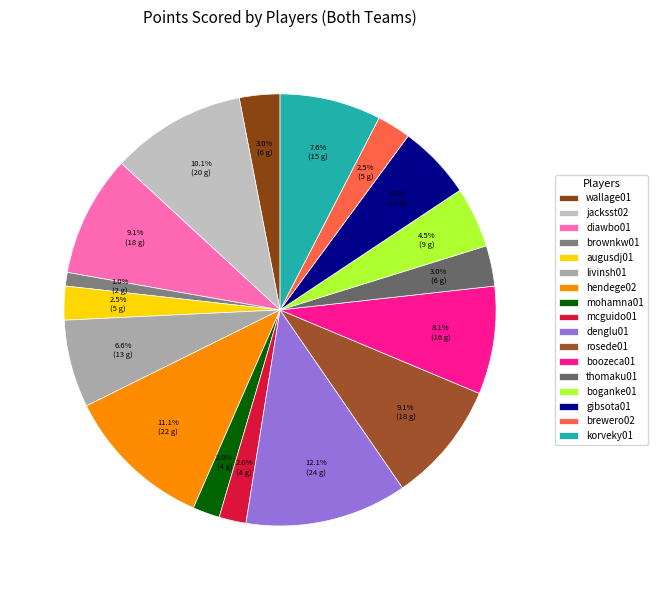

Which slice is the largest?

denglu01